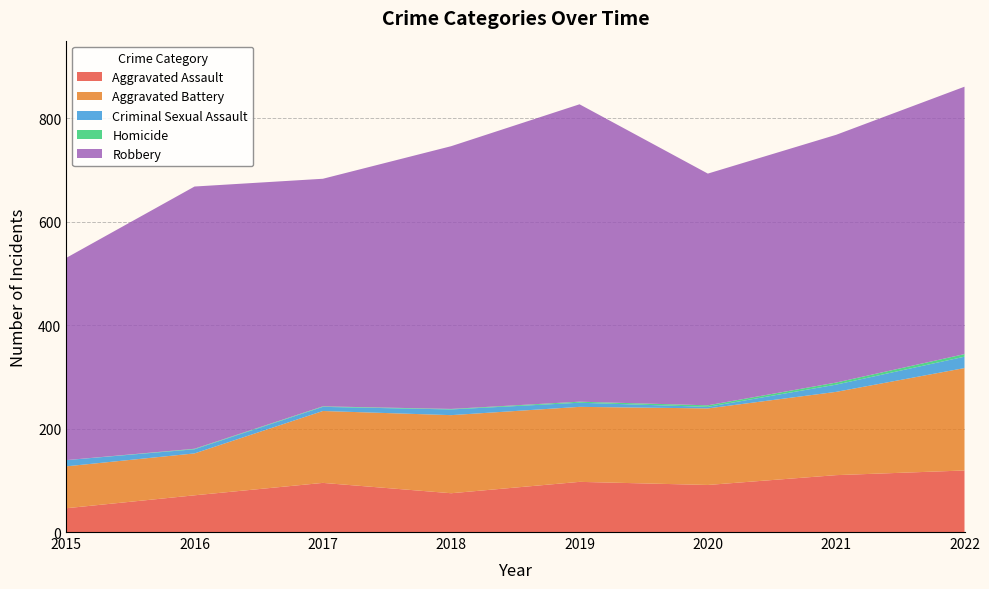

Reading left to right, extract all data points from this chart.

Aggravated Assault: 2015=46	2016=71	2017=95	2018=75	2019=97	2020=91	2021=110	2022=119
Aggravated Battery: 2015=81	2016=81	2017=139	2018=151	2019=145	2020=148	2021=161	2022=198
Criminal Sexual Assault: 2015=12	2016=8	2017=8	2018=11	2019=8	2020=3	2021=14	2022=22
Homicide: 2015=0	2016=1	2017=1	2018=1	2019=2	2020=3	2021=4	2022=5
Robbery: 2015=391	2016=507	2017=440	2018=508	2019=575	2020=448	2021=479	2022=517